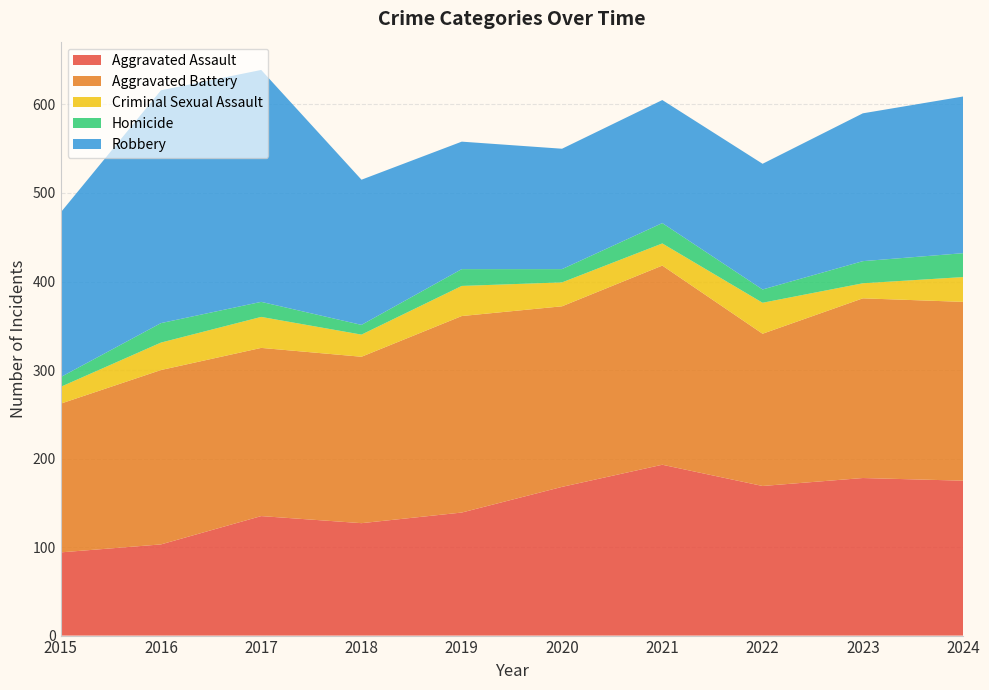

Reading left to right, what are all the values shown in this chart?

Aggravated Assault: 2015=94	2016=103	2017=135	2018=127	2019=139	2020=168	2021=193	2022=169	2023=178	2024=175
Aggravated Battery: 2015=168	2016=197	2017=190	2018=188	2019=222	2020=204	2021=225	2022=172	2023=203	2024=202
Criminal Sexual Assault: 2015=19	2016=31	2017=35	2018=25	2019=34	2020=27	2021=25	2022=35	2023=17	2024=28
Homicide: 2015=11	2016=22	2017=17	2018=11	2019=19	2020=15	2021=23	2022=15	2023=25	2024=27
Robbery: 2015=186	2016=263	2017=262	2018=164	2019=144	2020=136	2021=139	2022=142	2023=167	2024=177